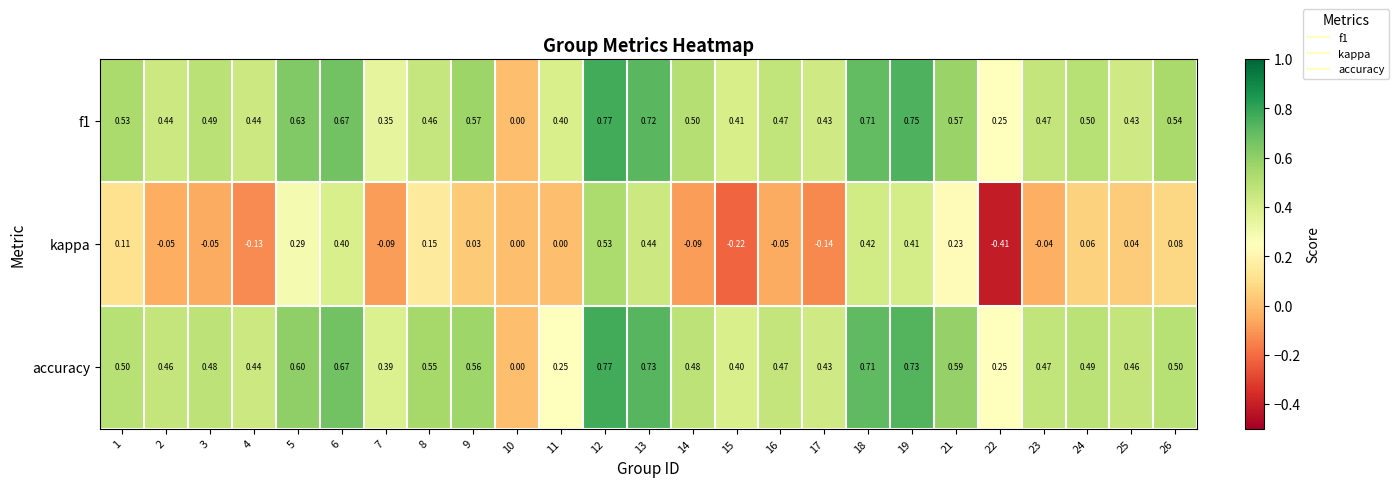

Is the value of f1 at 8 greater than the value of kappa at 4?

Yes